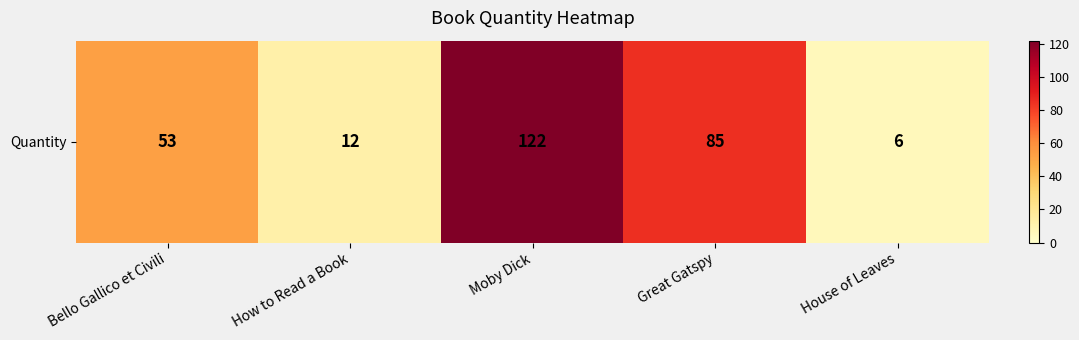

List the labels in order of value, smallest first.

House of Leaves, How to Read a Book, Bello Gallico et Civili, Great Gatspy, Moby Dick